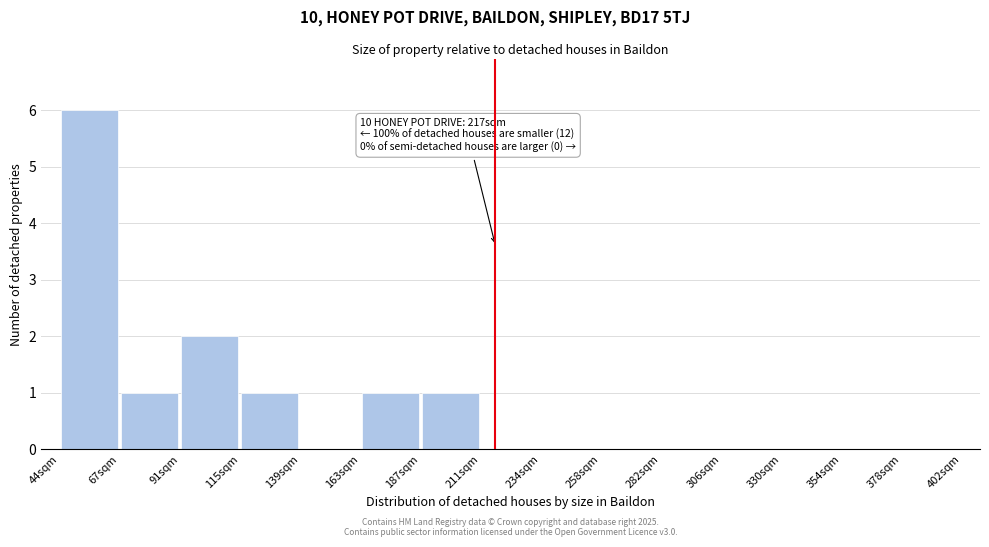

Which range on the x-axis has the tallest bar?

45 to 70